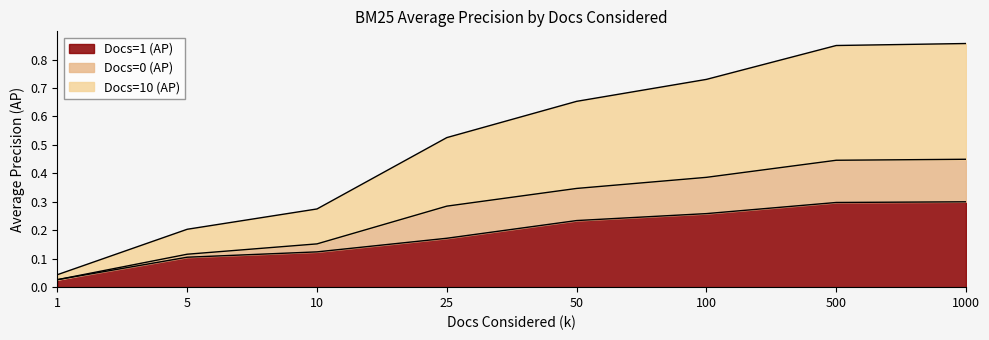

Reading left to right, list all the values displayed in this chart.

Docs=1 (AP): 0.0	0.1	0.1	0.2	0.2	0.3	0.3	0.3
Docs=0 (AP): 0.0	0.1	0.2	0.3	0.3	0.4	0.4	0.4
Docs=10 (AP): 0.0	0.2	0.3	0.5	0.7	0.7	0.8	0.9